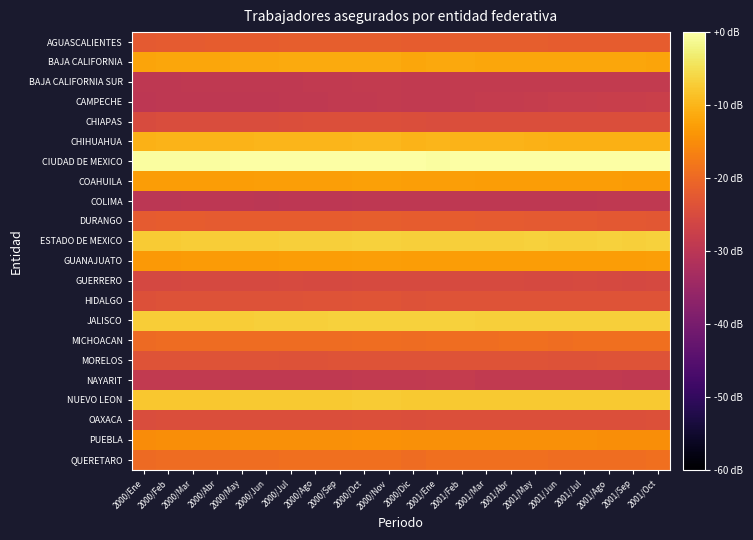

Which label corresponds to the largest value in the chart?

2000/Nov